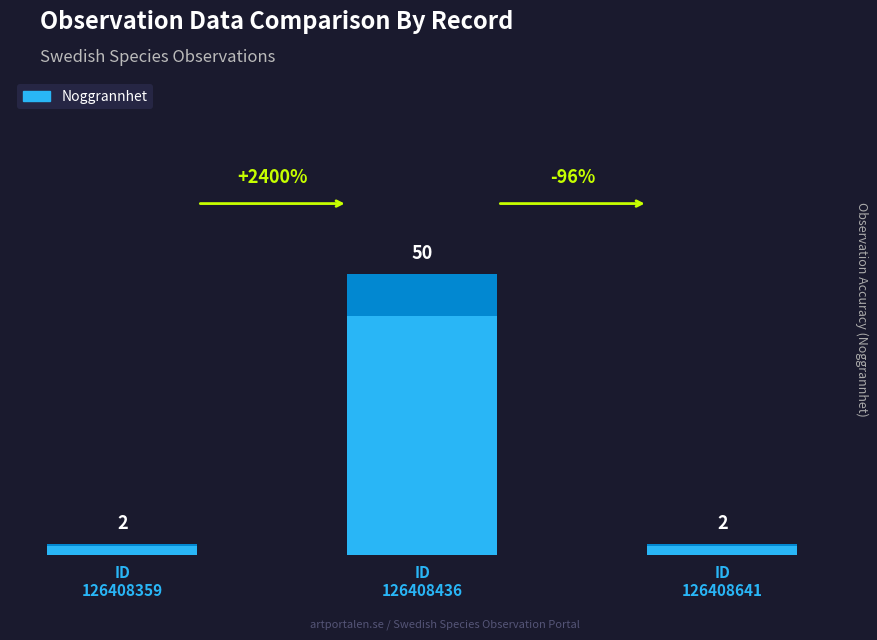

The chart shows a value of 75 at ID
126408436. True or false?

False